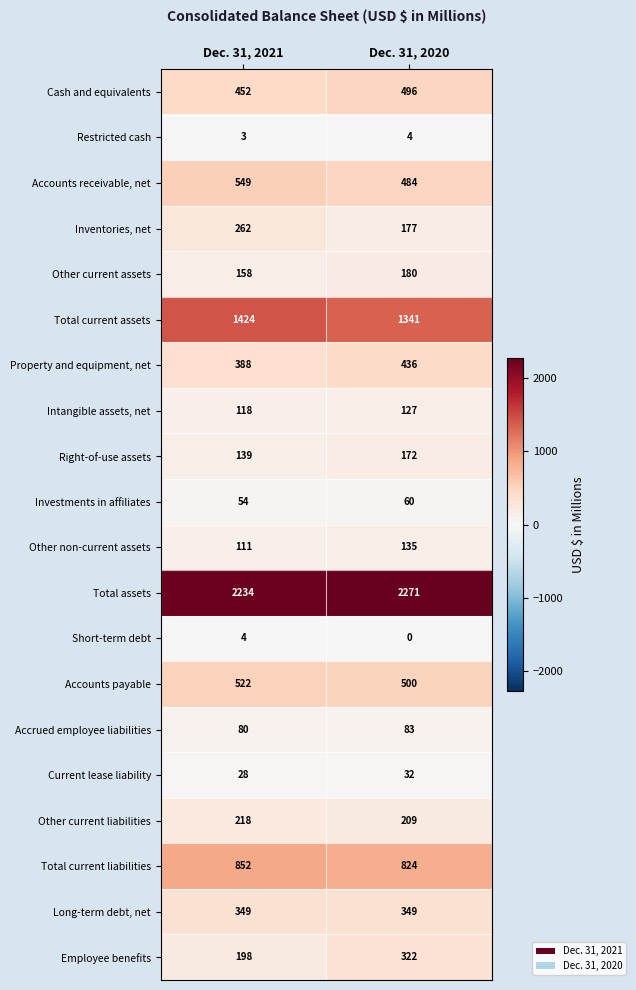

Which series has the largest total across all categories?

Total assets